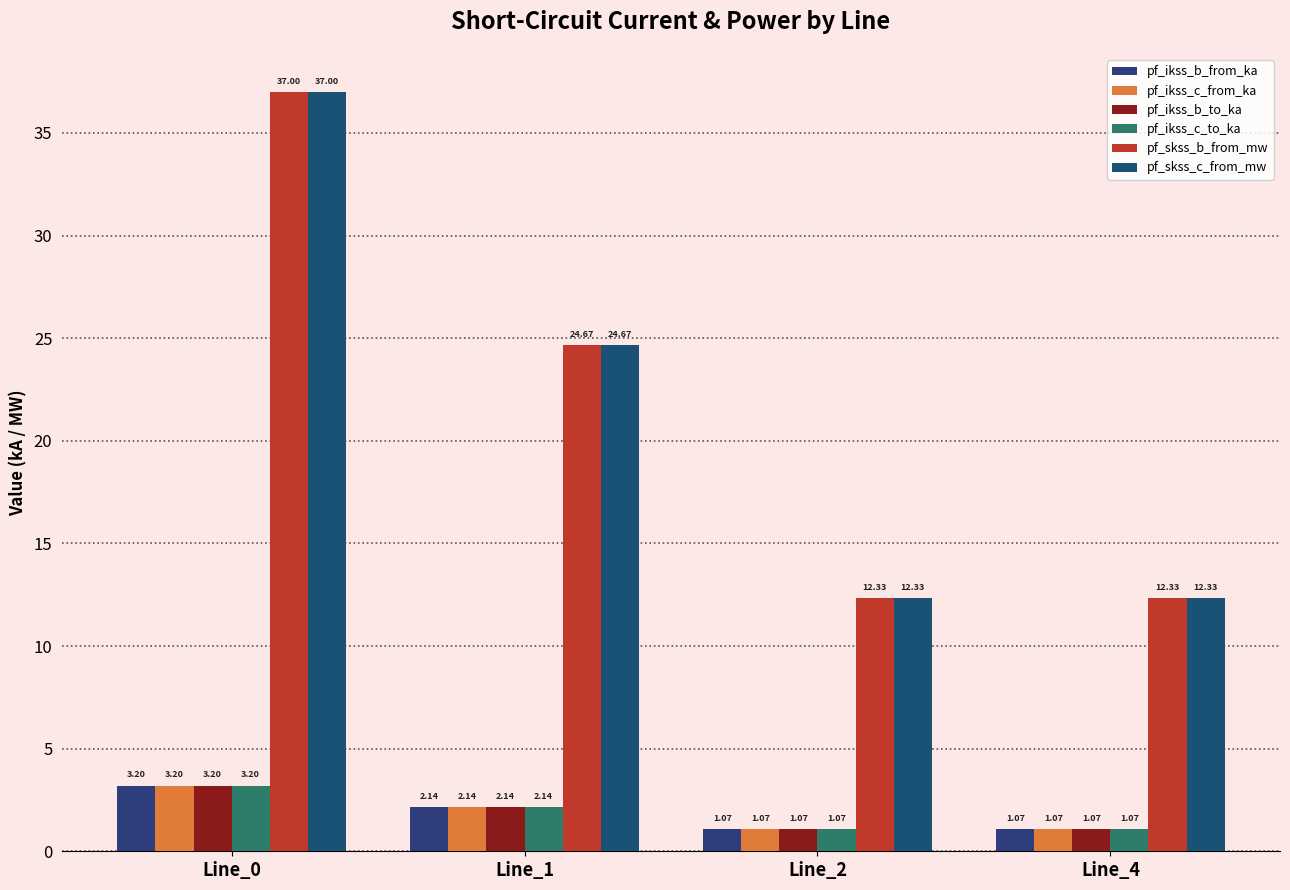

How many bars are there in each group?

6